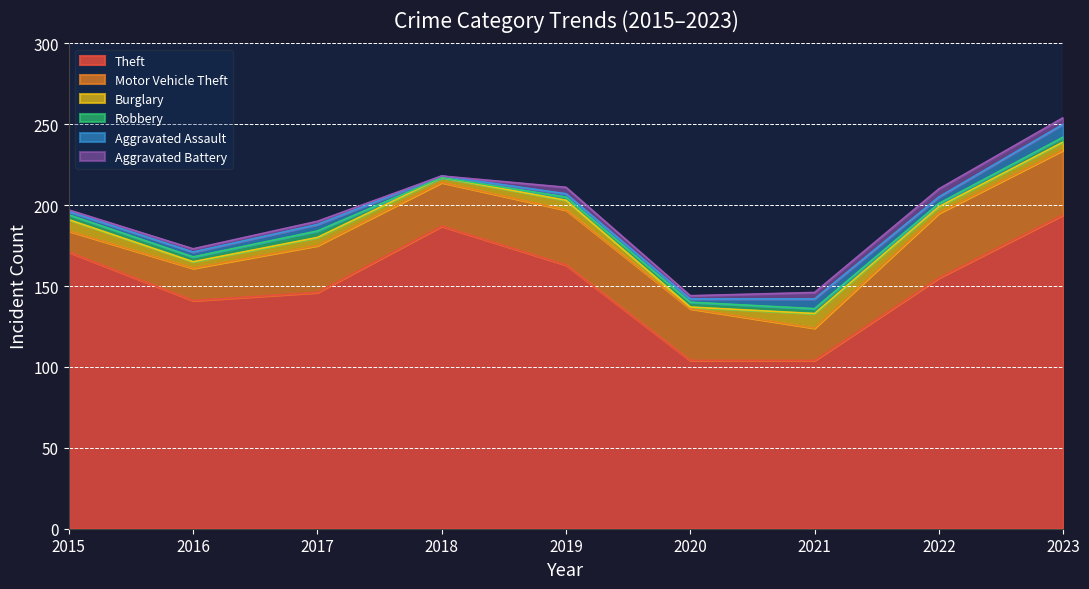

Reading left to right, what are all the values shown in this chart?

Theft: 171	141	146	187	163	104	104	155	194
Motor Vehicle Theft: 13	20	29	27	34	32	20	40	40
Burglary: 7	4	5	3	6	1	9	4	5
Robbery: 3	3	4	0	2	3	3	2	3
Aggravated Assault: 2	3	4	1	2	2	6	4	8
Aggravated Battery: 1	2	2	0	4	2	4	5	4